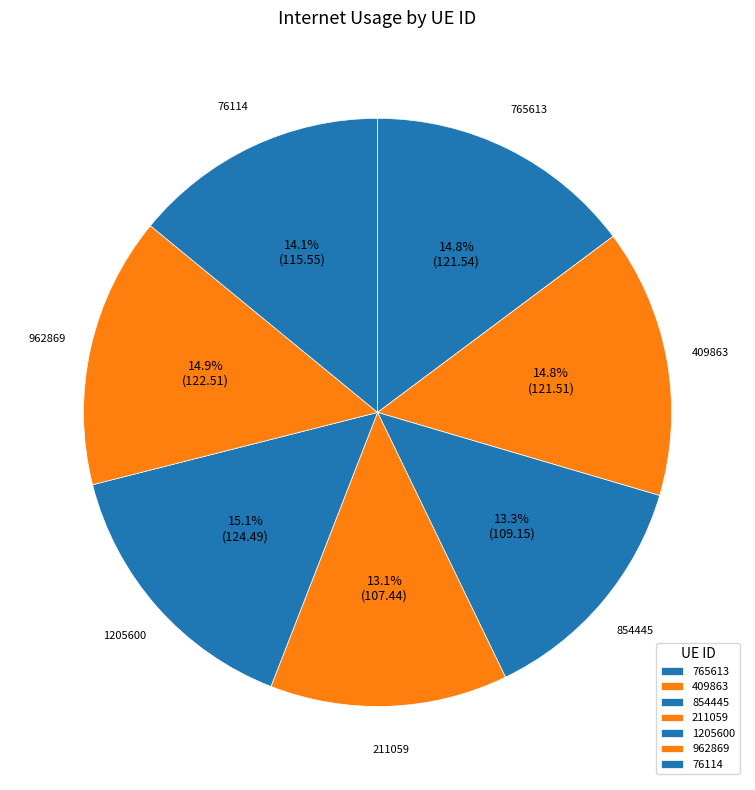

The 765613 slice represents 1% of the pie. True or false?

False